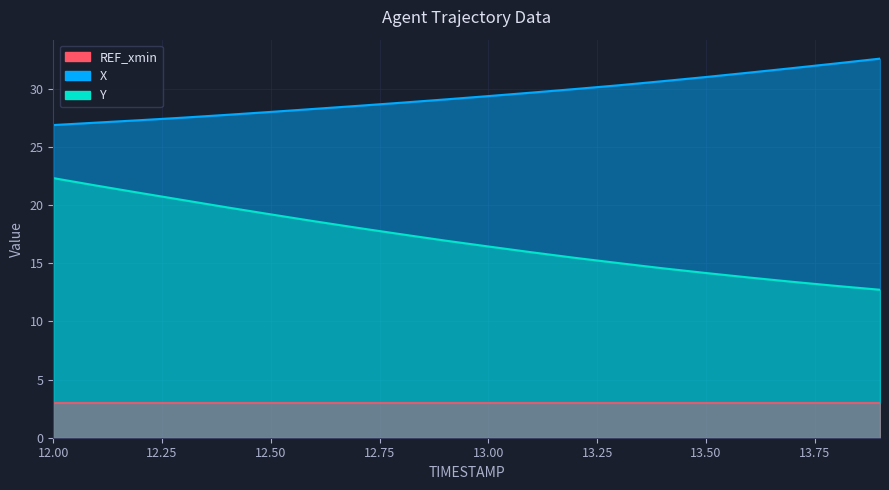

Which category has the lowest value in the Y series?

13.9